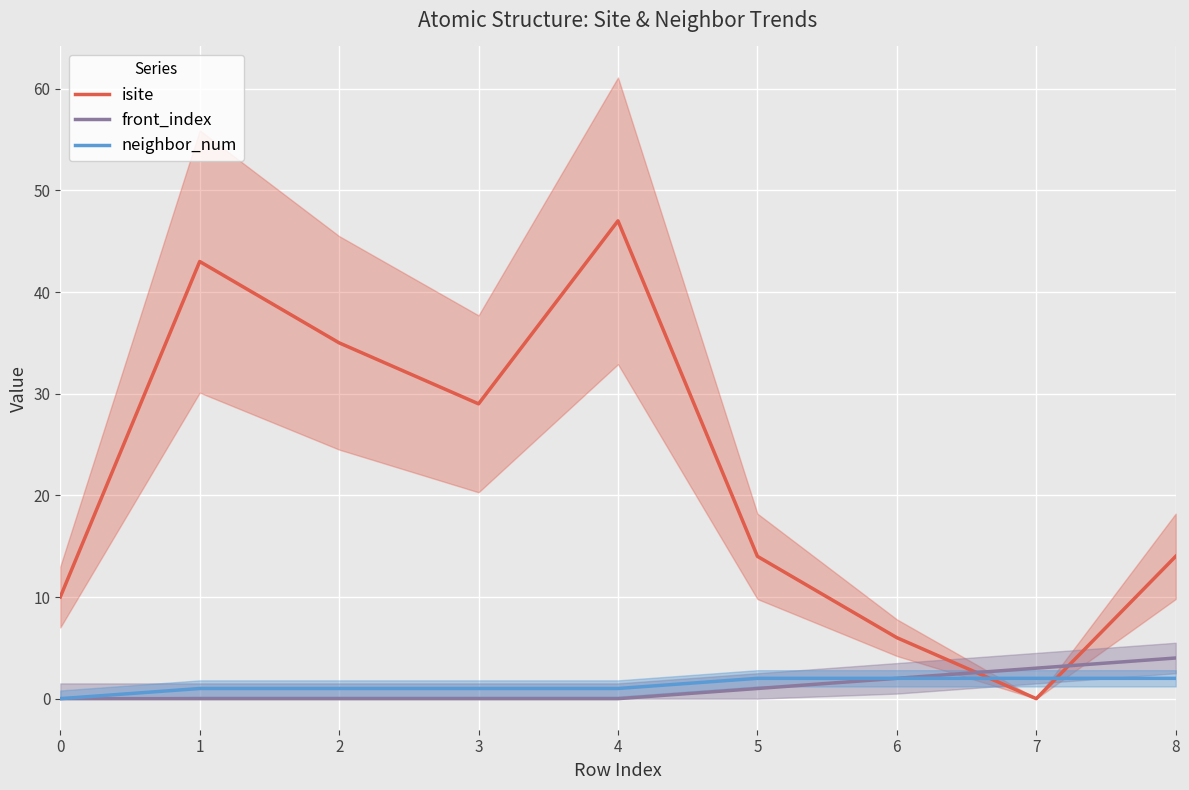

Between which two adjacent categories do neighbor_num and isite first intersect?

6 and 7